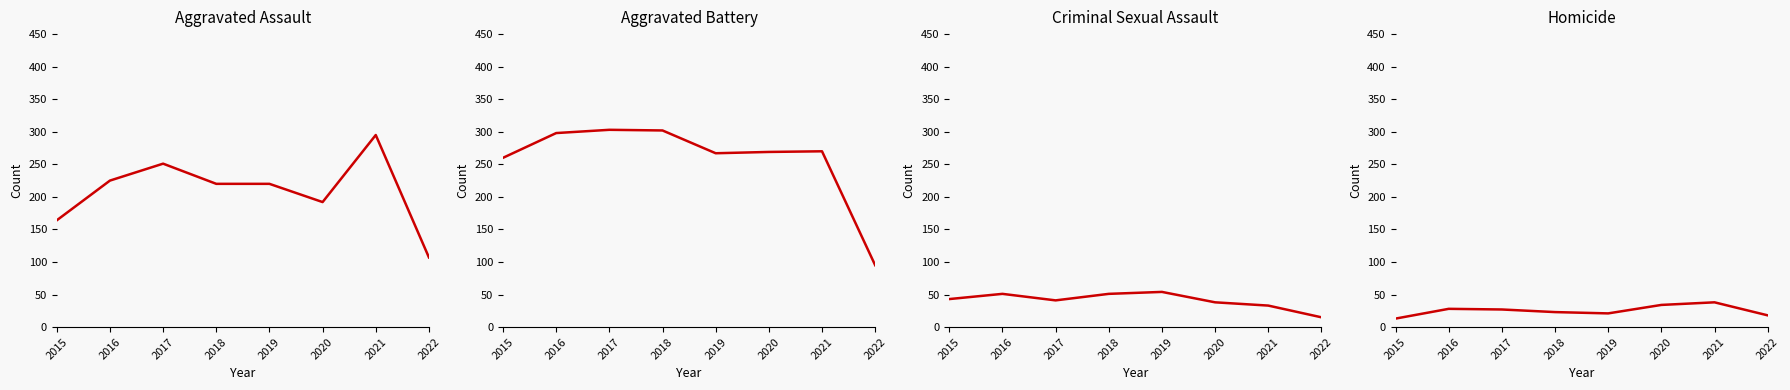

At which label does Aggravated Battery reach its peak?

2017